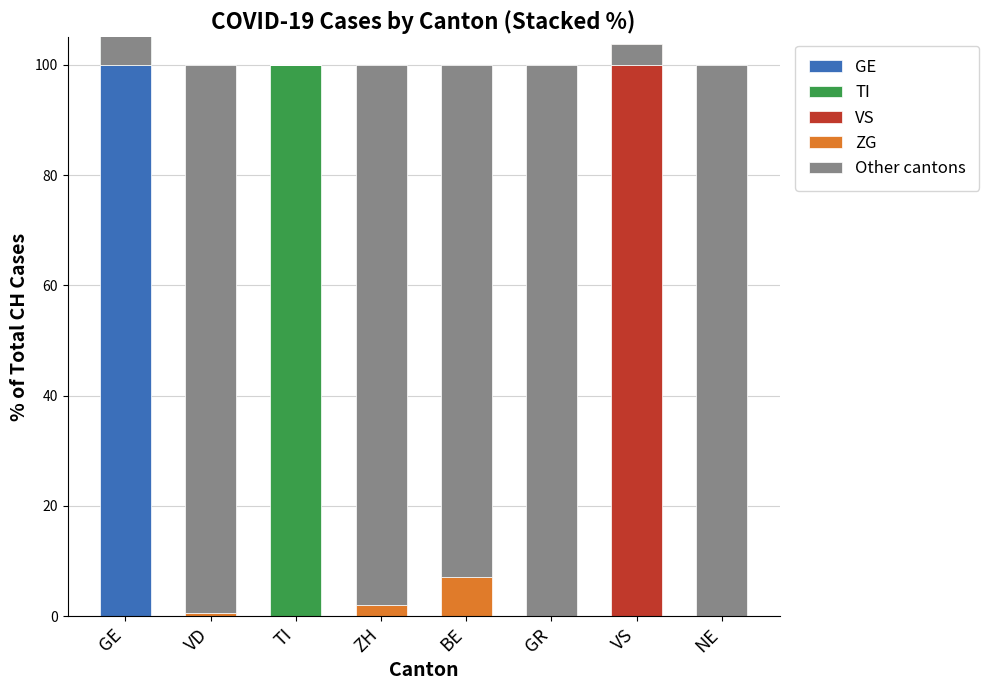

How many values in the VS series exceed 0?

1